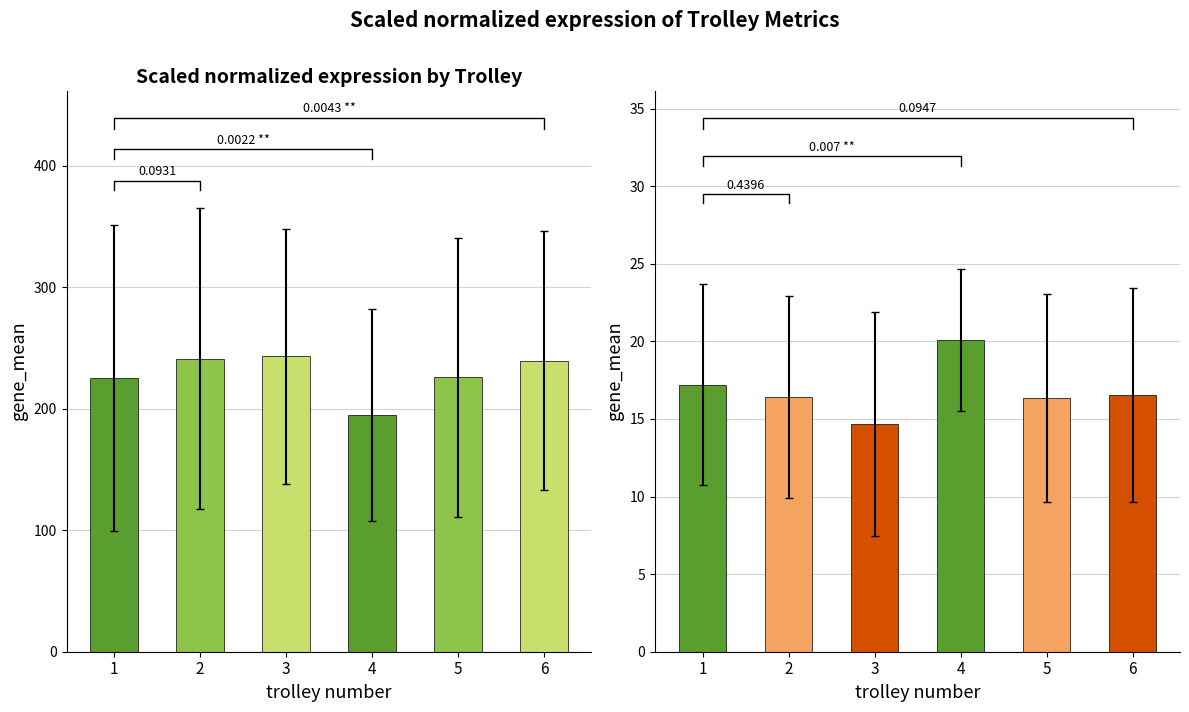

How many values in the remaining load series are below 16?

1